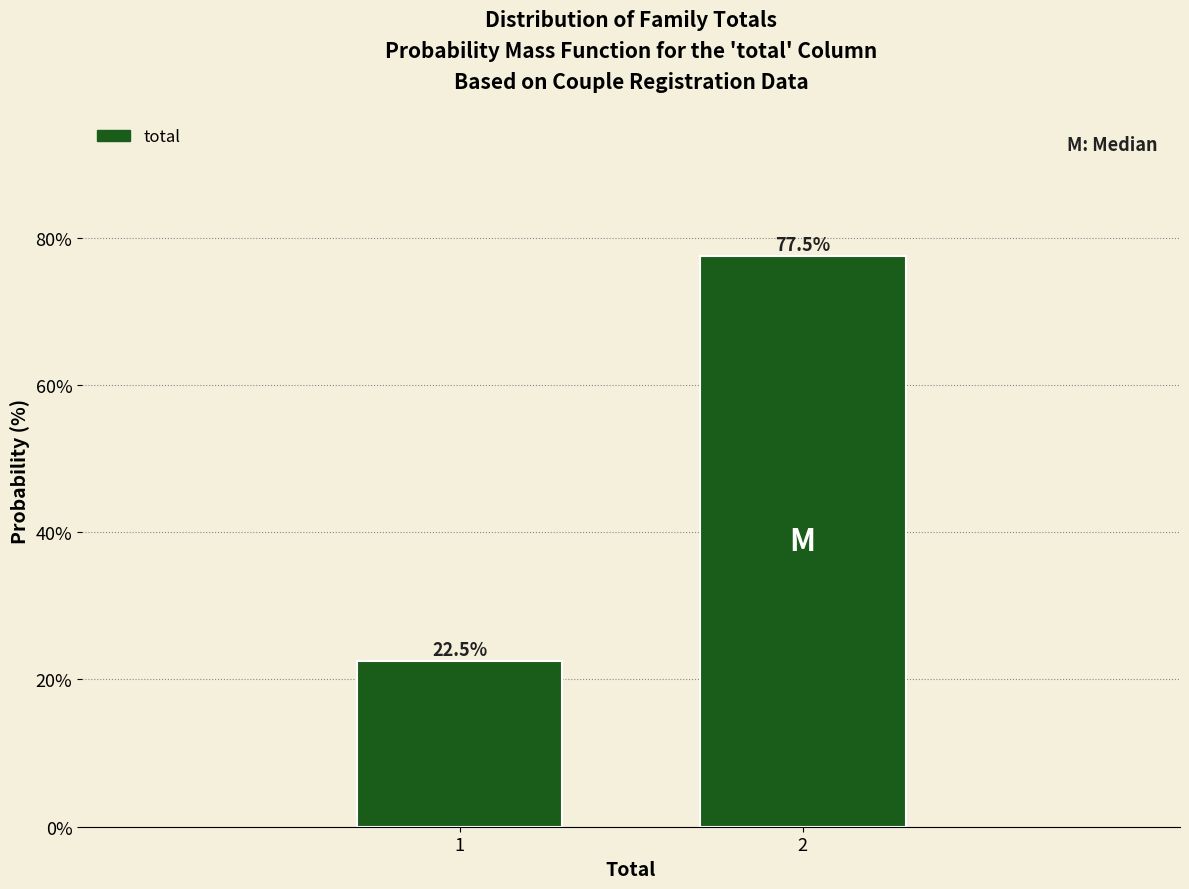

Reading left to right, what are all the values shown in this chart?

1=22.5	2=77.5